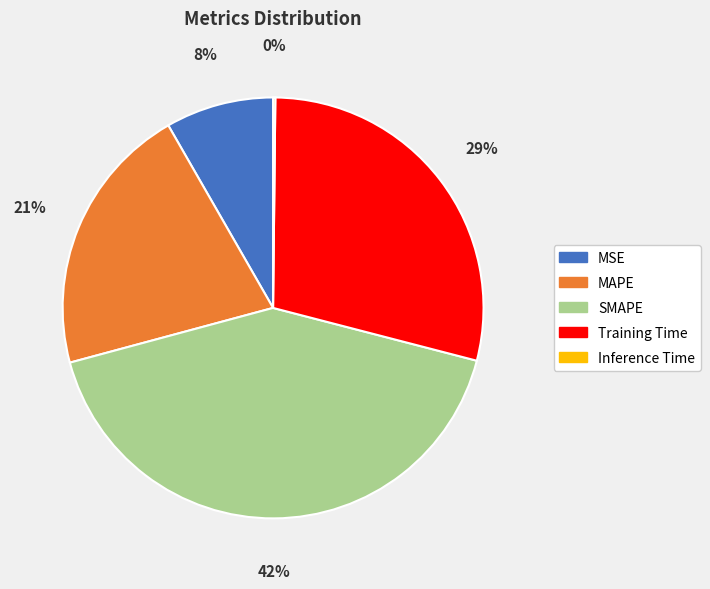

Is there a majority slice in this chart?

No